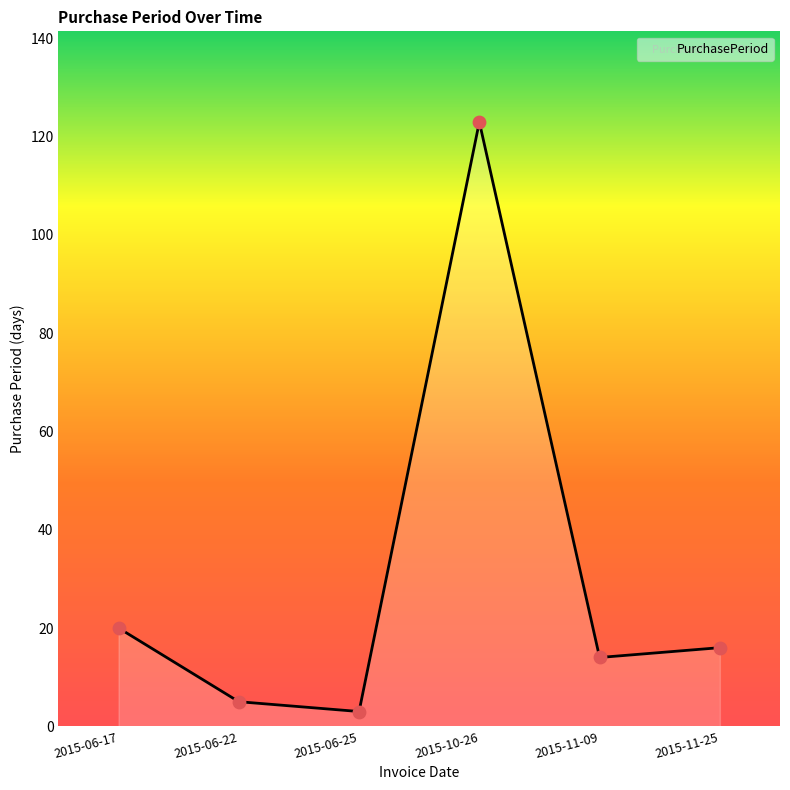

Between 2015-11-25 and 2015-11-09, which is larger?

2015-11-25